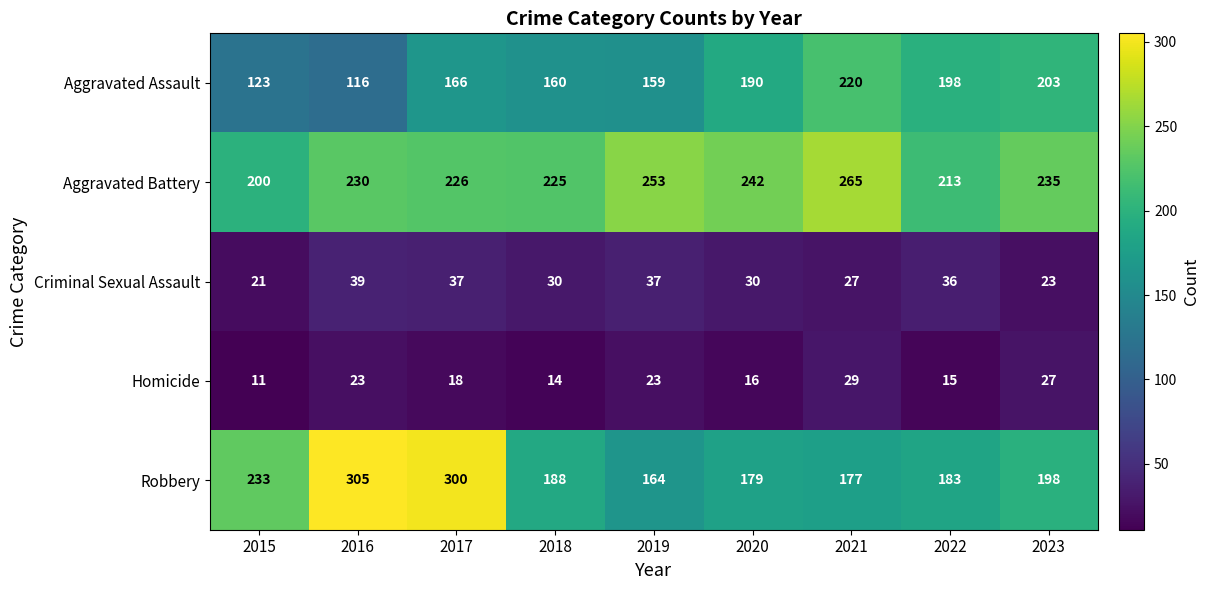

The Aggravated Assault series shows 323 at 2023. True or false?

False